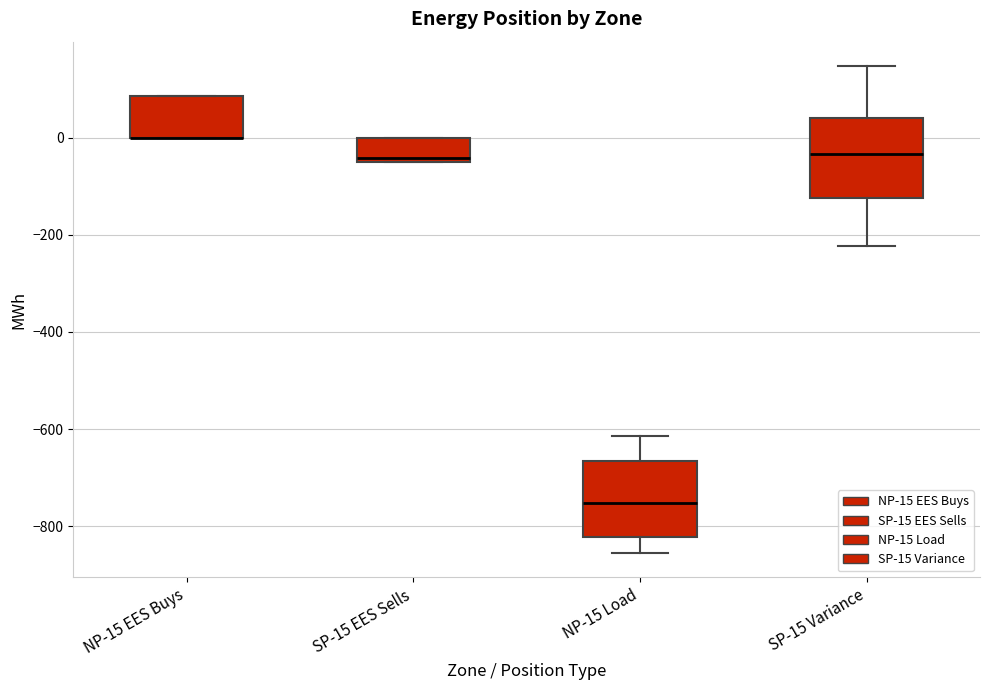

Where is the lower edge of the box for SP-15 EES Sells on the y-axis? The values are not printed on the chart, so give them approximately, as read against the axis.

-40